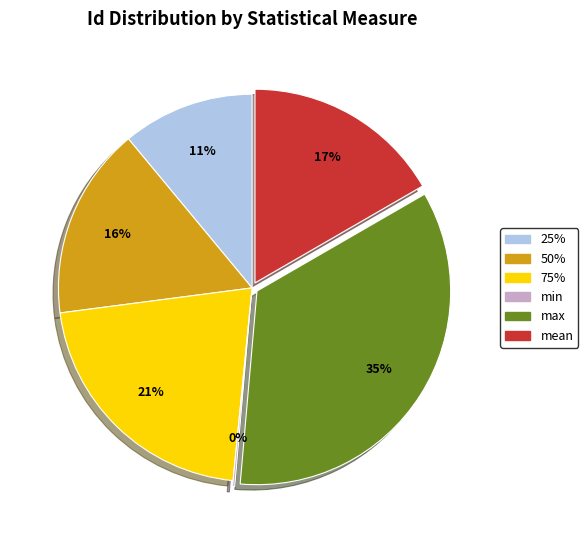

To the nearest percent, what is the difference between the 75% and 25% slice percentages?

10%